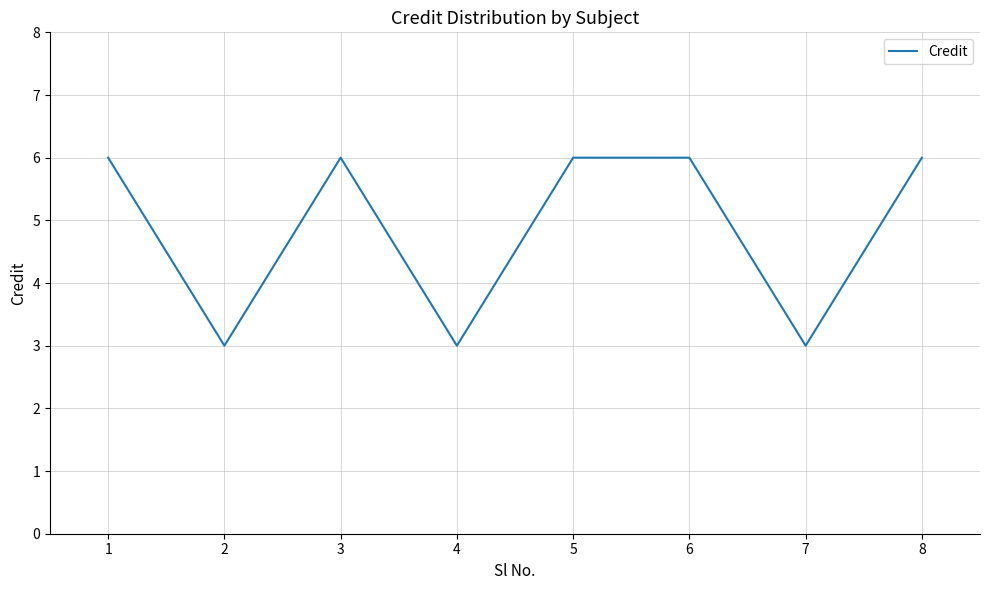

How many categories are shown in the chart?

8